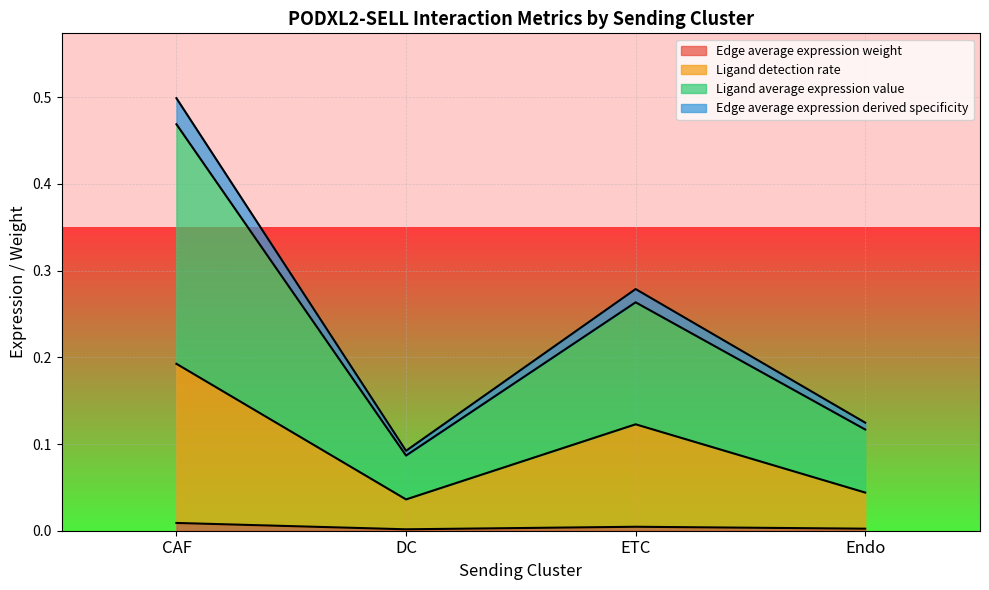

Reading right to left, list all the values displayed in this chart.

Edge average expression weight: 0.0	0.0	0.0	0.0
Edge average expression derived specificity: 0.1	0.3	0.1	0.5
Ligand detection rate: 0.0	0.1	0.0	0.2
Ligand average expression value: 0.1	0.3	0.1	0.5